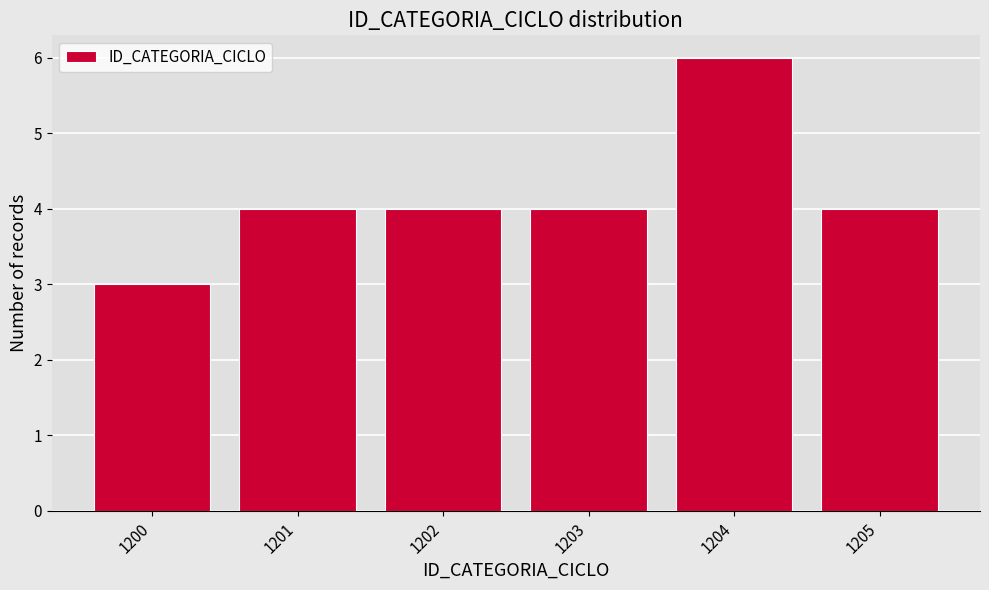

Reading right to left, extract all data points from this chart.

1205=4	1204=6	1203=4	1202=4	1201=4	1200=3